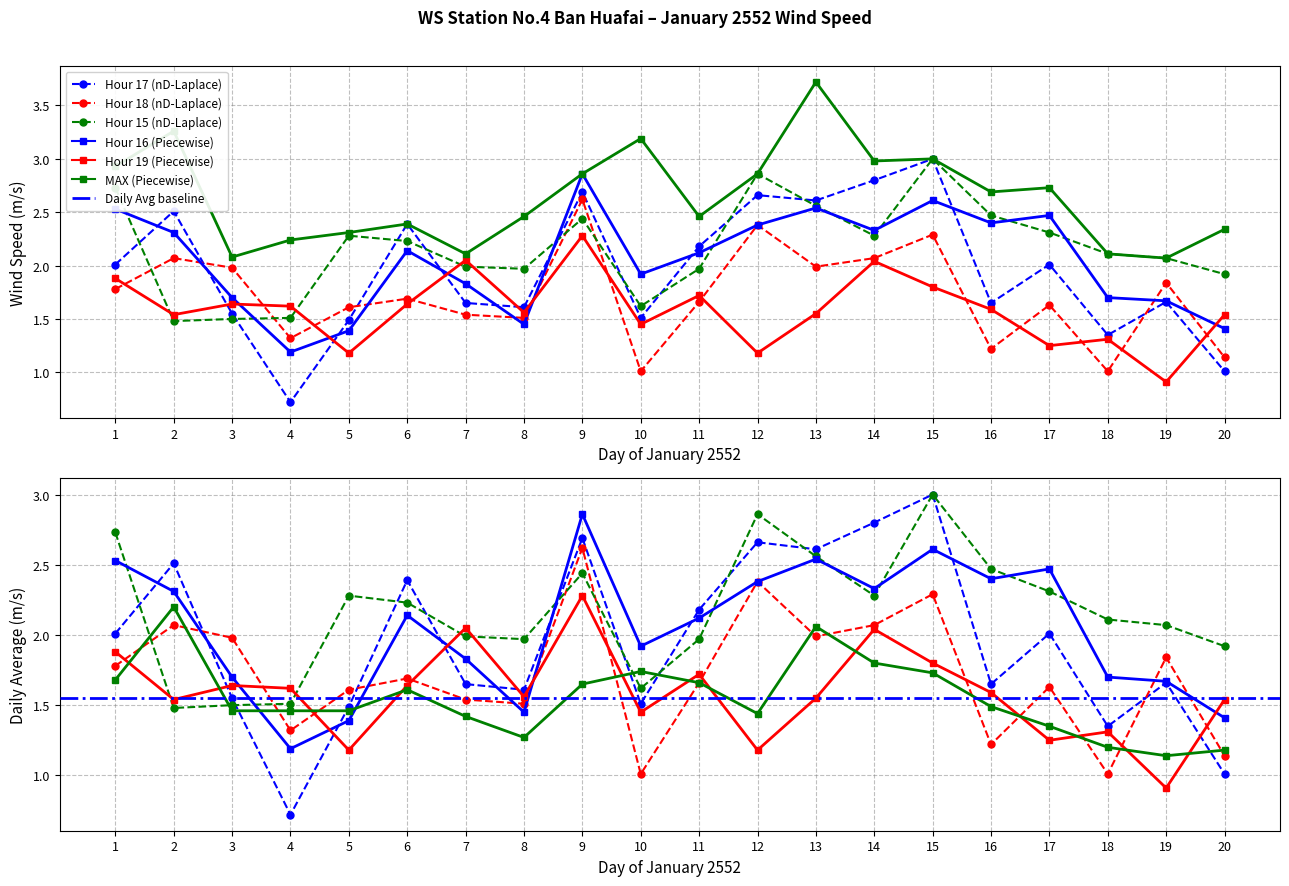

What is the value of the MAX point at the 10th from the left?

3.2